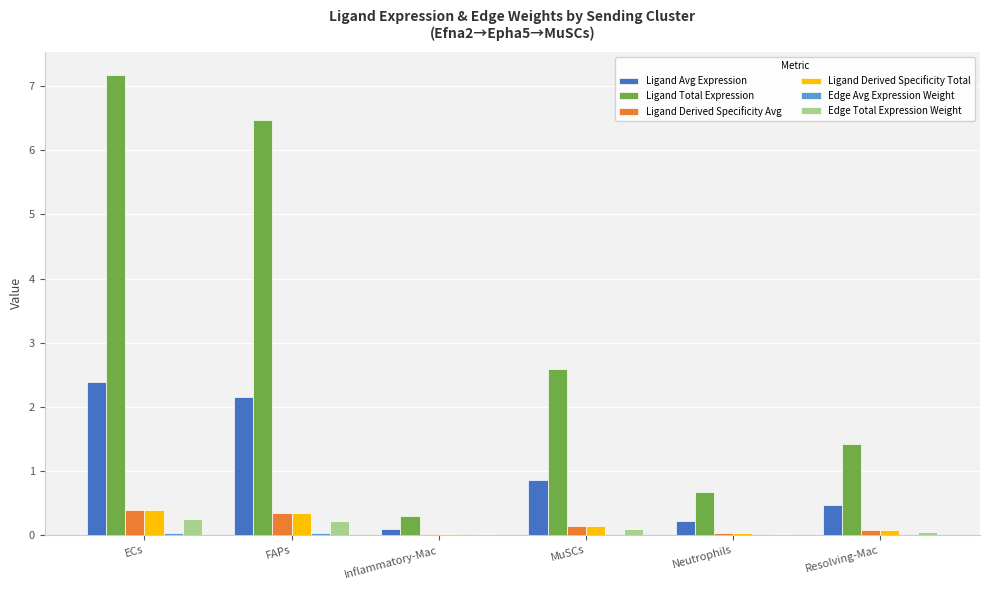

At which category does the chart reach its peak across all series?

ECs